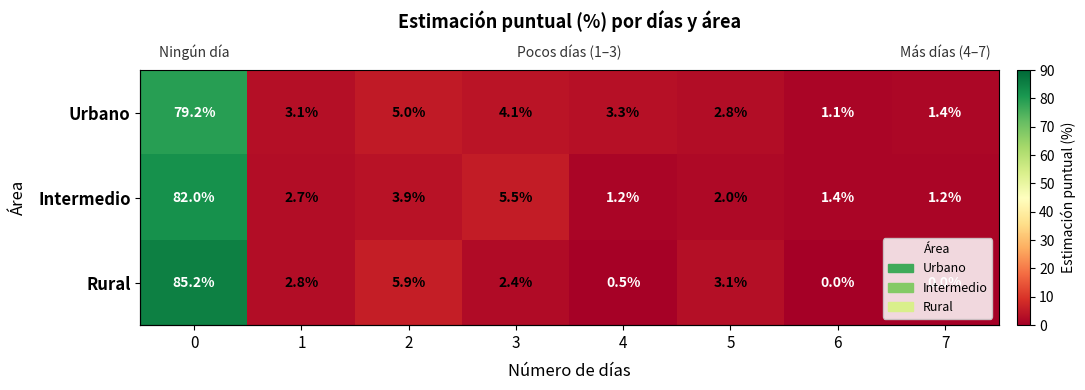

What is the sum of all Urbano values?

100.0